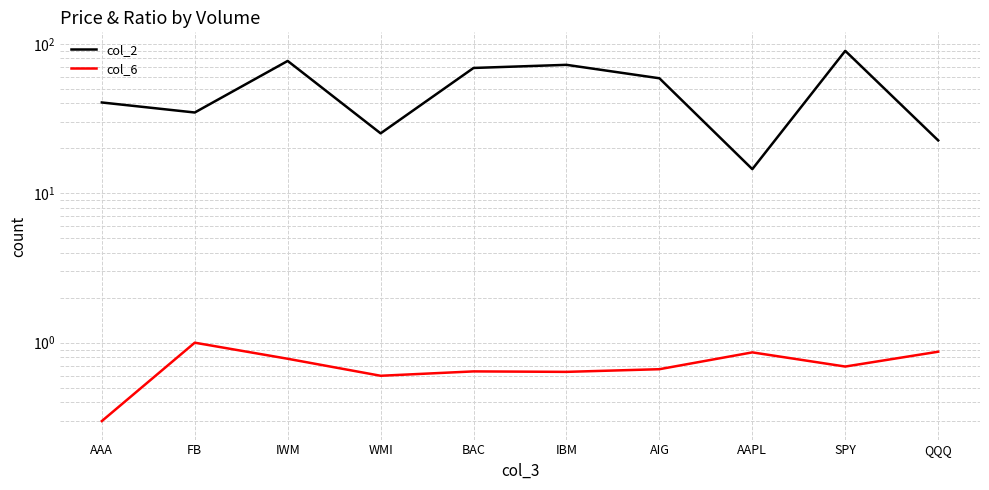

Does the chart have visible grid lines?

Yes